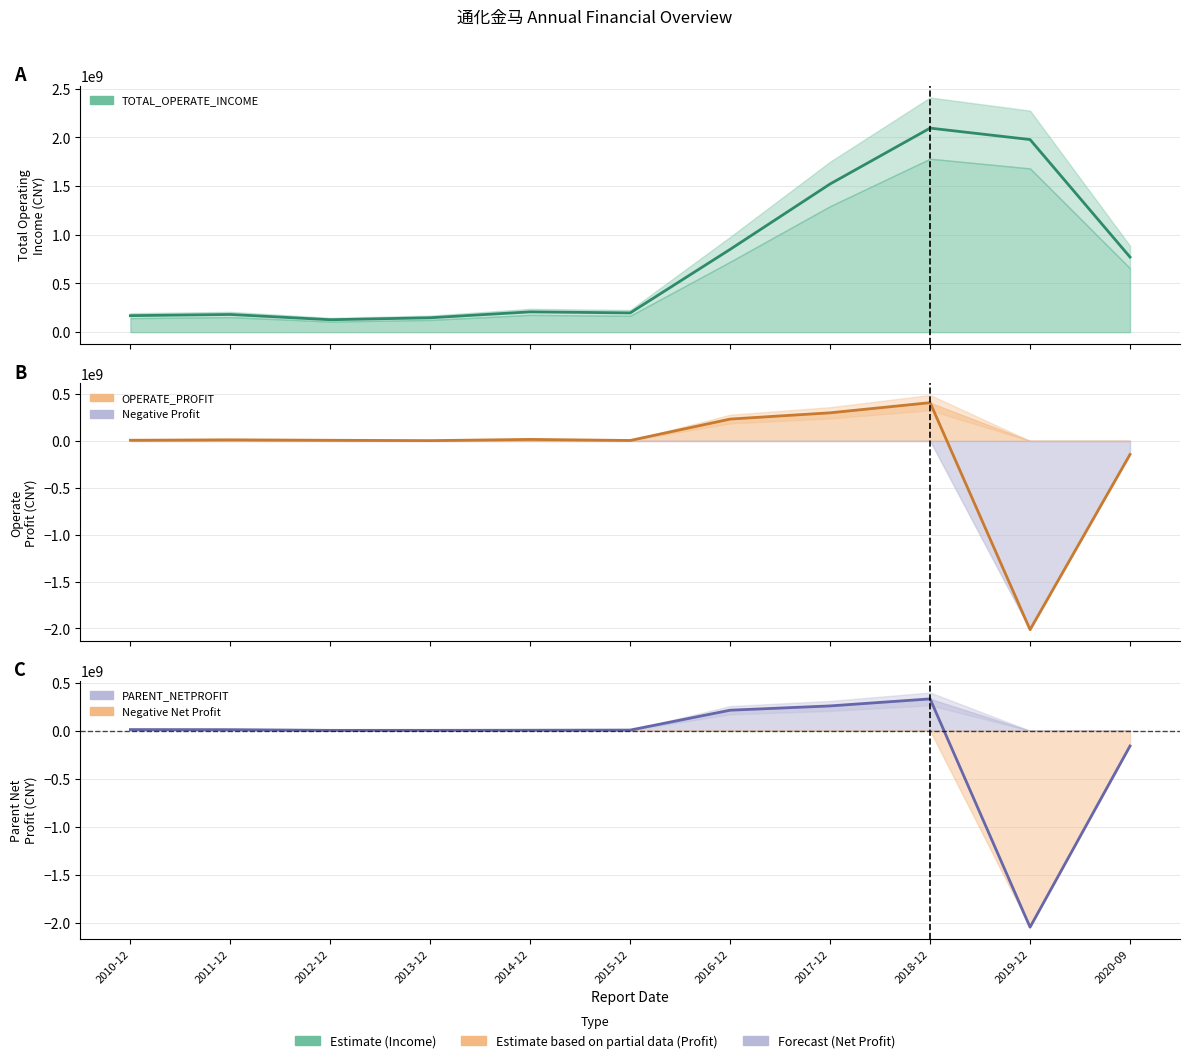

How many data points in PARENT_NETPROFIT are less than 6863116?

5